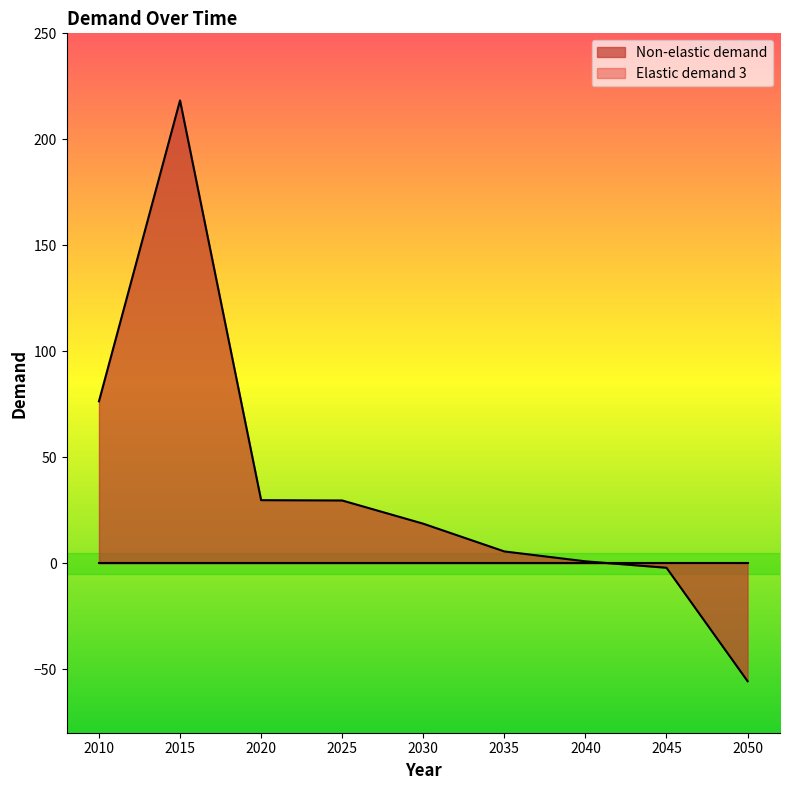

How many positive values are there?

7